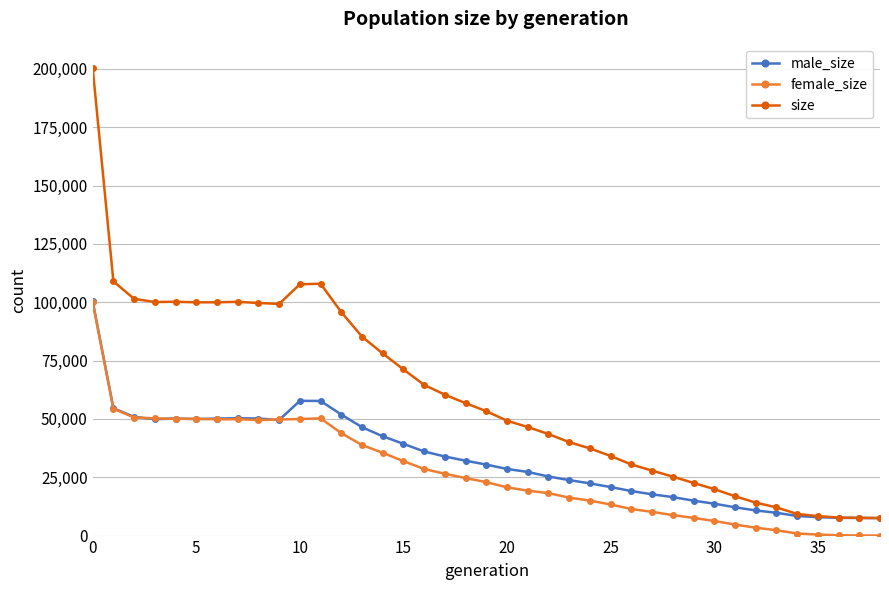

Which series has the largest total across all categories?

size